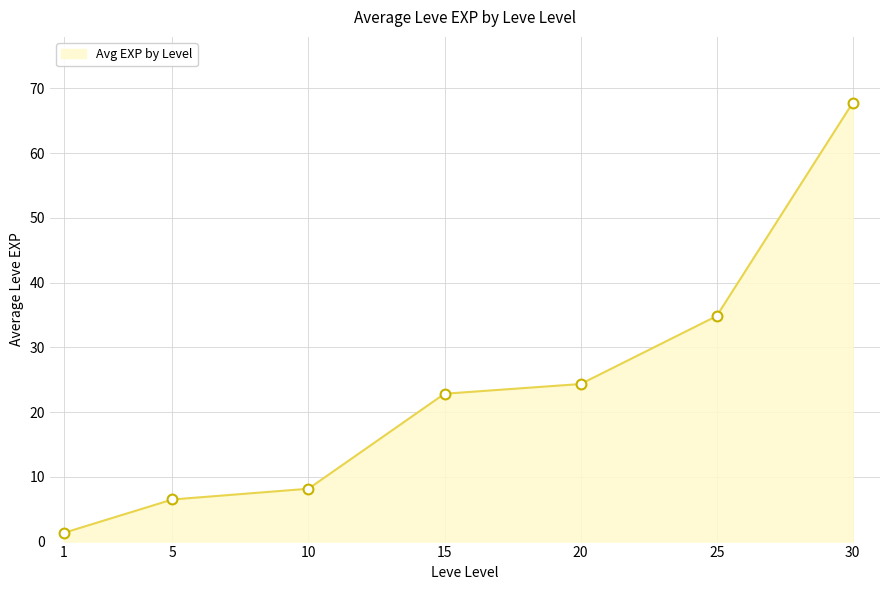

Which label corresponds to the largest value in the chart?

30